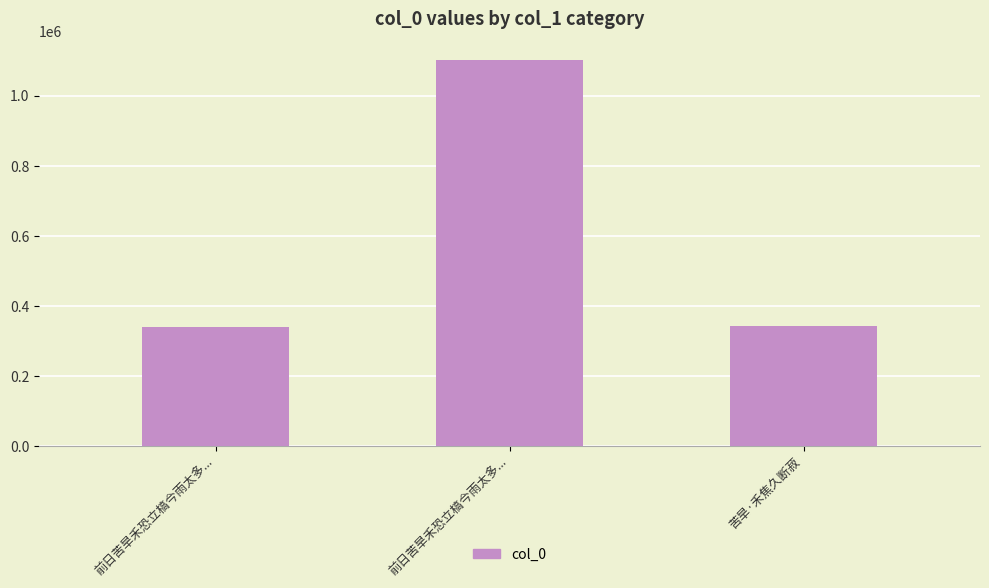

Reading left to right, transcribe all the data shown in this chart.

339679	1100097	341068